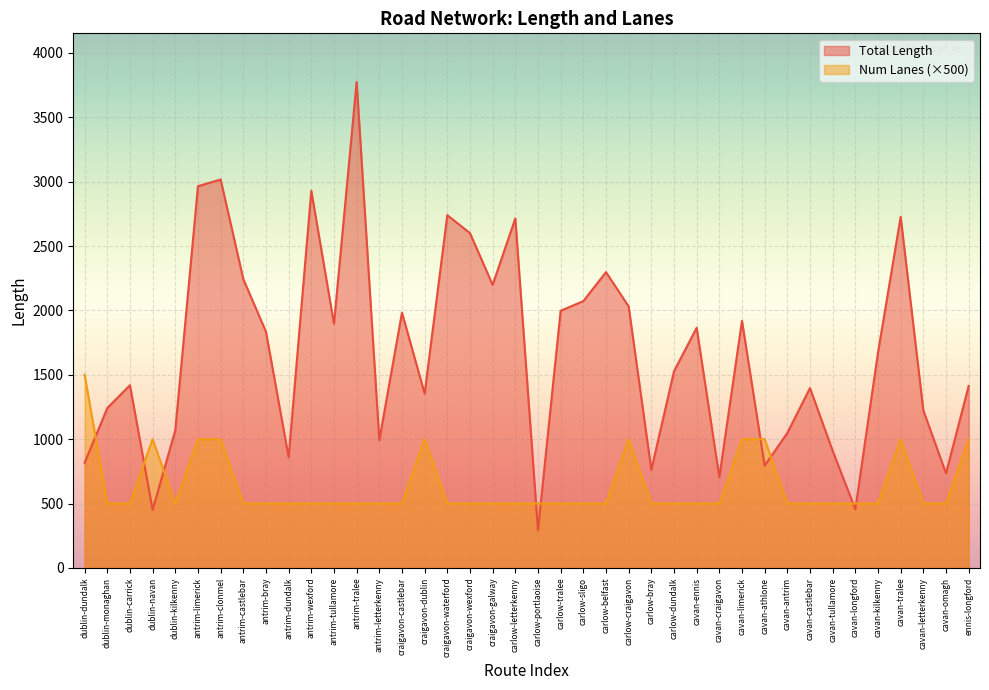

Reading left to right, extract all data points from this chart.

Total Length: 816.6	1242.0	1419.2	450.7	1069.6	2964.1	3016.7	2243.2	1835.0	860.0	2928.5	1896.3	3774.1	992.0	1983.0	1354.0	2739.4	2600.2	2198.3	2714.1	293.0	1997.2	2072.2	2297.3	2031.4	761.5	1527.0	1865.4	705.1	1919.0	794.7	1048.4	1397.2	910.0	455.5	1673.0	2726.9	1223.9	734.8	1413.4
Num Lanes: 1500.0	500.0	500.0	1000.0	500.0	1000.0	1000.0	500.0	500.0	500.0	500.0	500.0	500.0	500.0	500.0	1000.0	500.0	500.0	500.0	500.0	500.0	500.0	500.0	500.0	1000.0	500.0	500.0	500.0	500.0	1000.0	1000.0	500.0	500.0	500.0	500.0	500.0	1000.0	500.0	500.0	1000.0